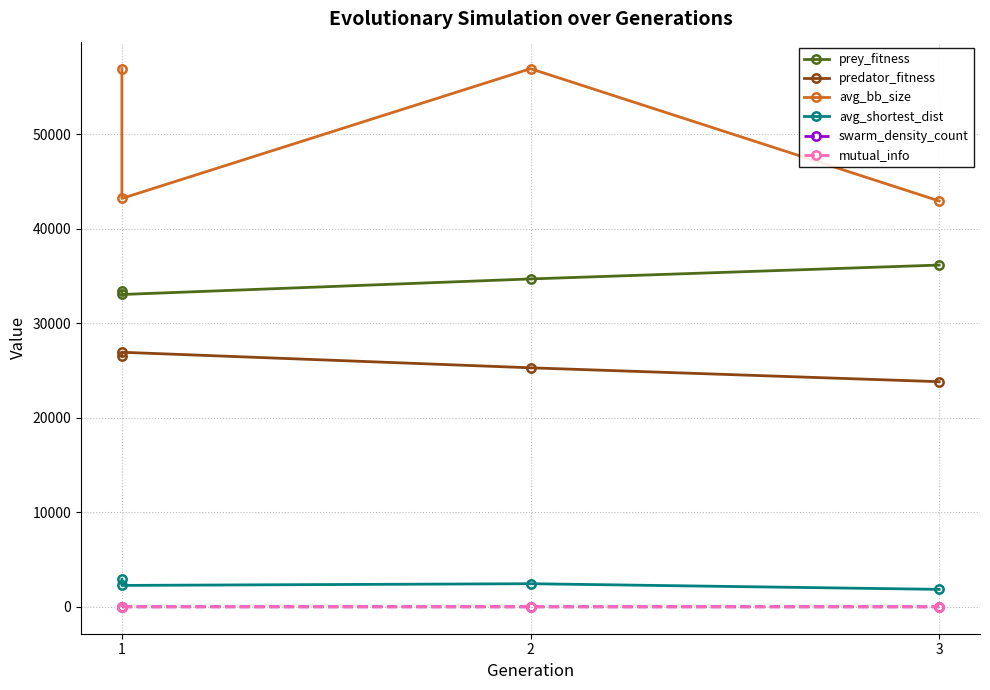

Rank the series at 1 from highest to lowest value.

avg_bb_size, prey_fitness, predator_fitness, avg_shortest_dist, swarm_density_count, mutual_info